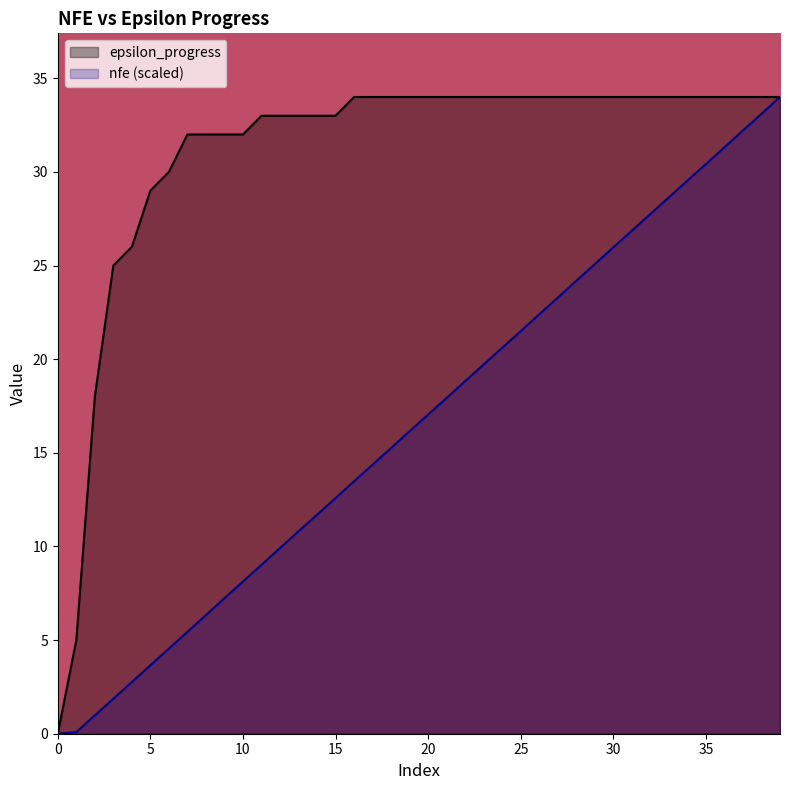

The value of nfe at 29 is 25.1. True or false?

True